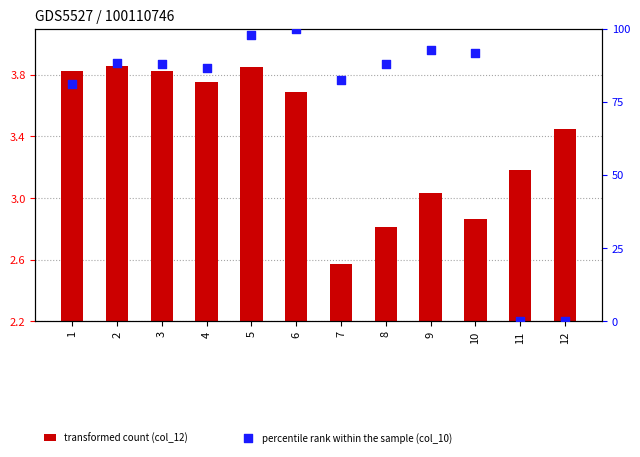

At how many categories does at least one series exceed 85?

8